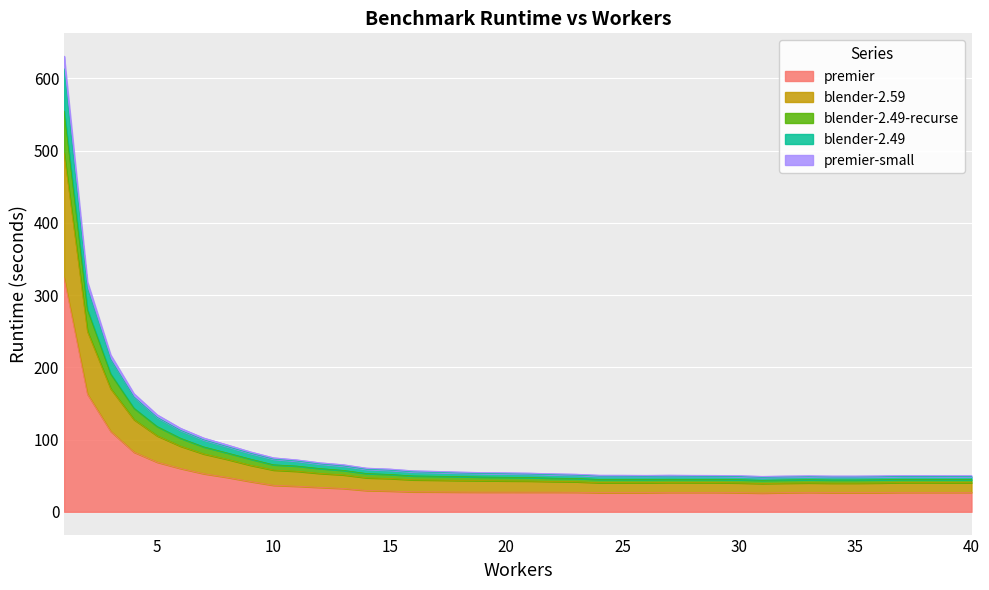

What is the lowest value of the premier series?

26.0